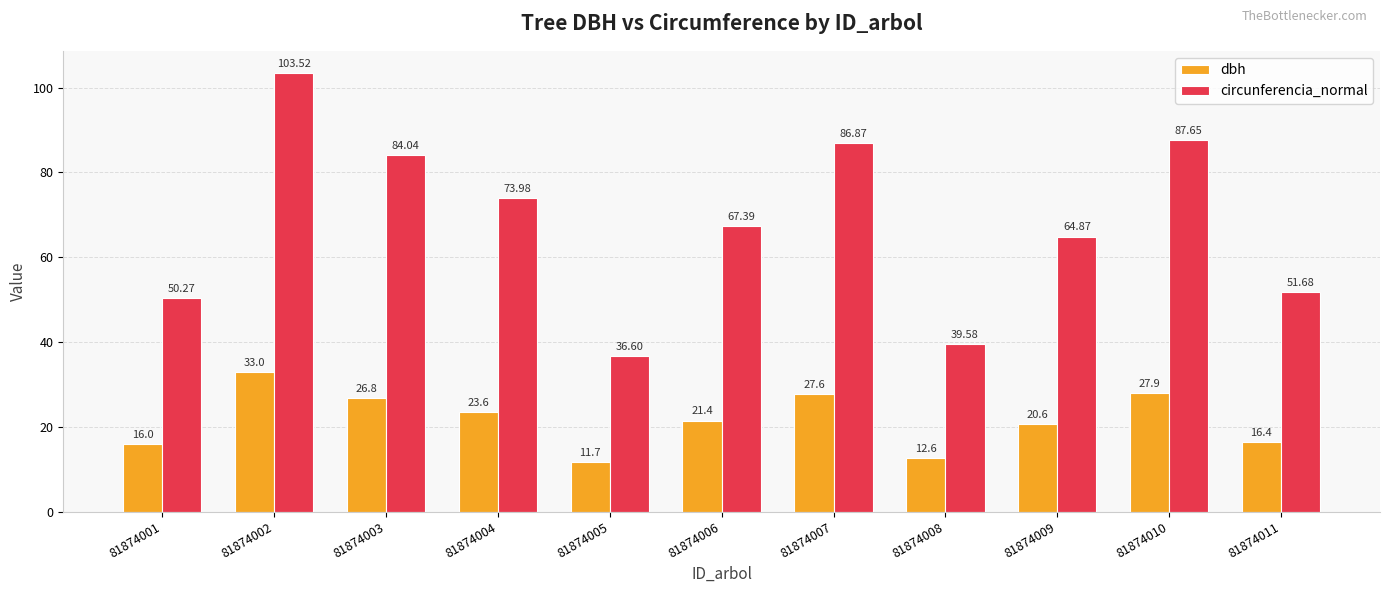

What is the average value of the dbh series?

21.6